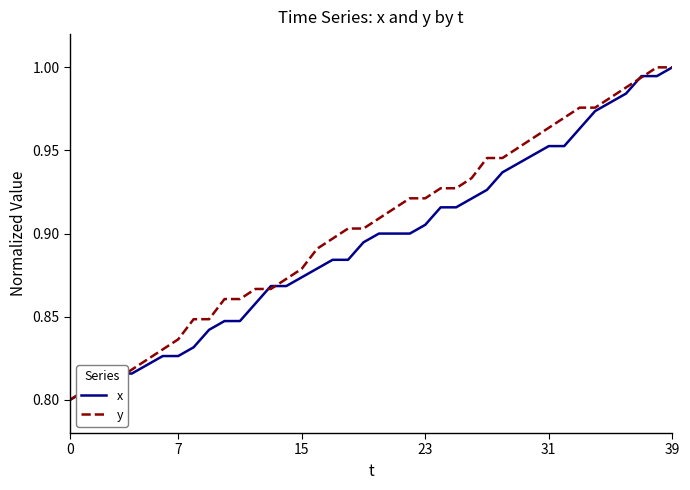

Reading right to left, what are all the values shown in this chart?

x: 1.0	1.0	1.0	1.0	1.0	1.0	1.0	1.0	1.0	0.9	0.9	0.9	0.9	0.9	0.9	0.9	0.9	0.9	0.9	0.9	0.9	0.9	0.9	0.9	0.9	0.9	0.9	0.9	0.8	0.8	0.8	0.8	0.8	0.8	0.8	0.8	0.8	0.8	0.8	0.8
y: 1.0	1.0	1.0	1.0	1.0	1.0	1.0	1.0	1.0	1.0	1.0	0.9	0.9	0.9	0.9	0.9	0.9	0.9	0.9	0.9	0.9	0.9	0.9	0.9	0.9	0.9	0.9	0.9	0.9	0.9	0.8	0.8	0.8	0.8	0.8	0.8	0.8	0.8	0.8	0.8